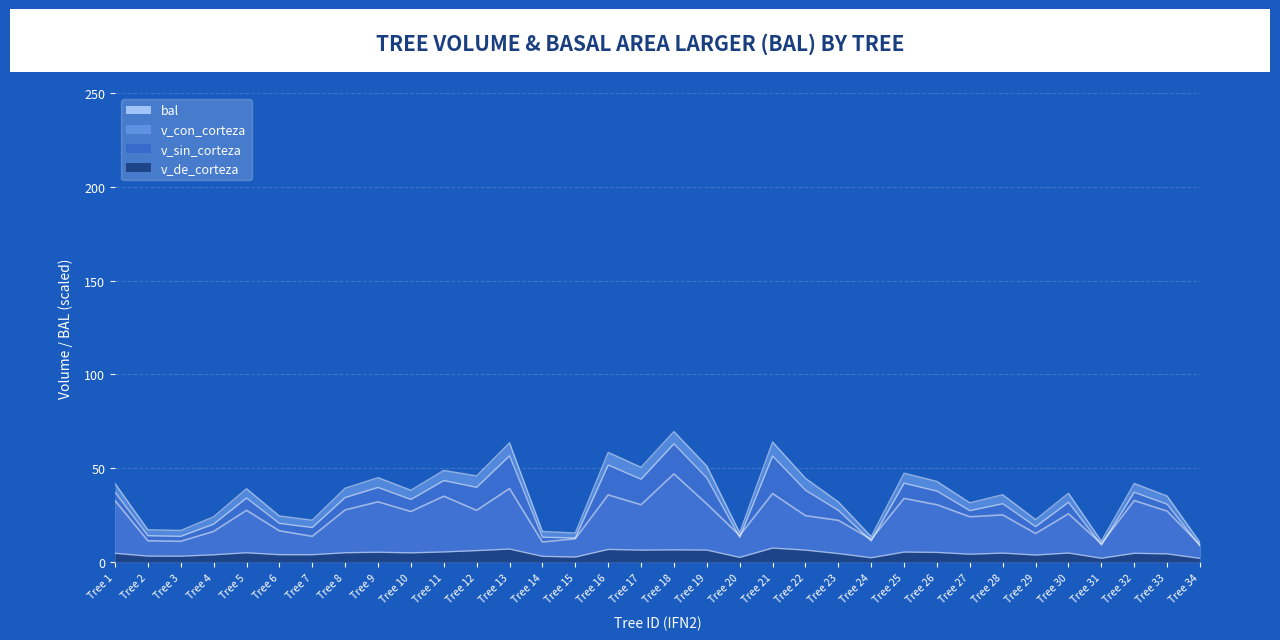

At which category does v_de_corteza reach its first local valley?

Tree 3